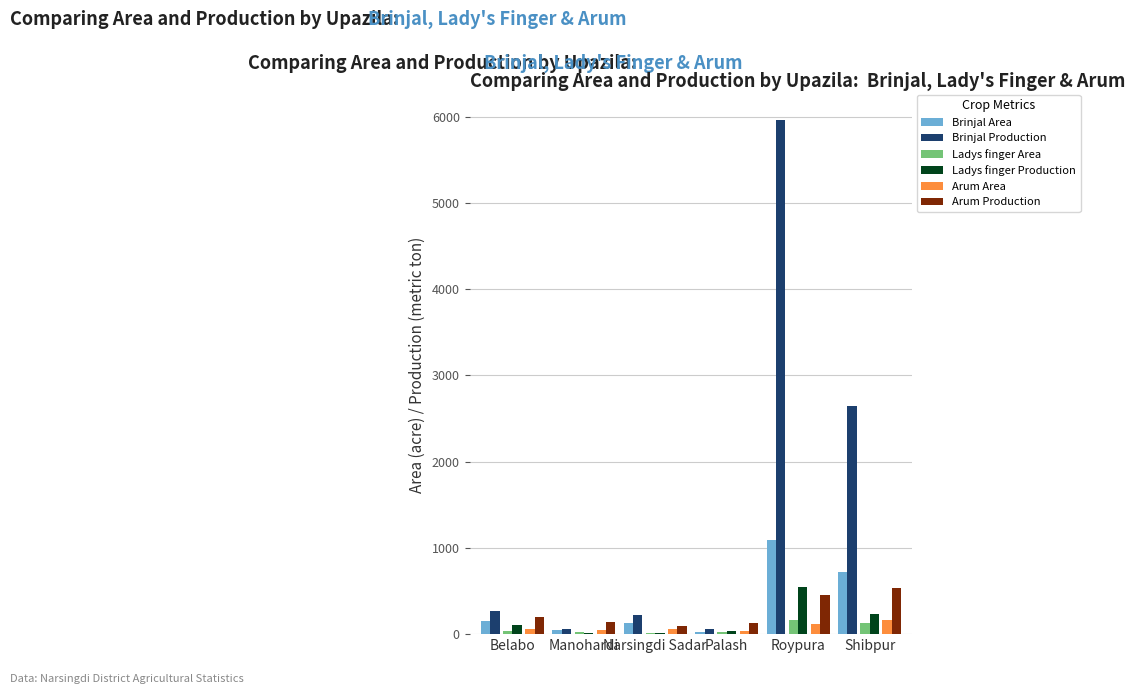

Which series has the widest spread of values?

Brinjal Production